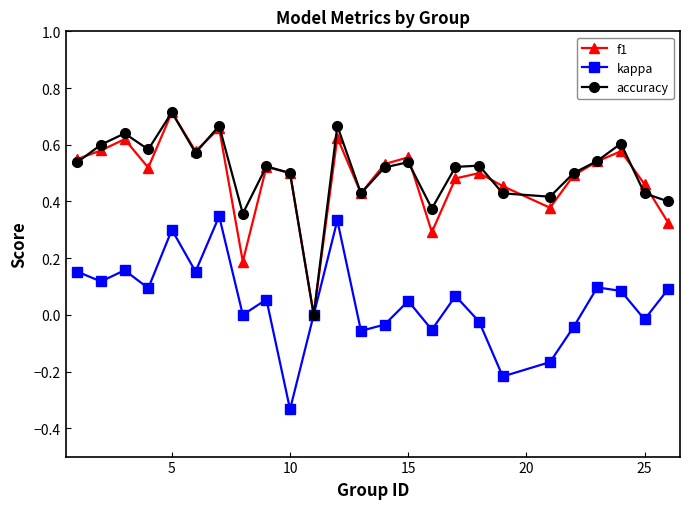

Does the chart have visible grid lines?

No